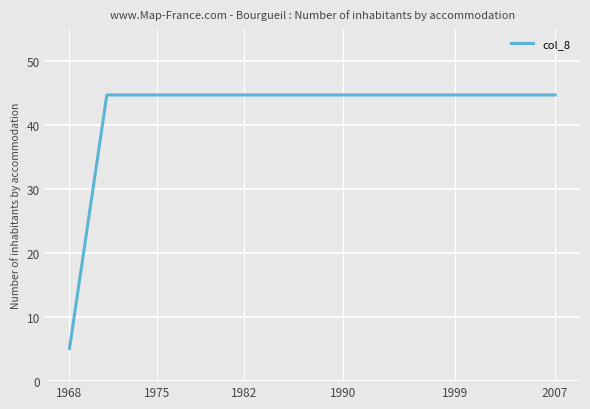

What is the minimum value shown in the chart?

5.1